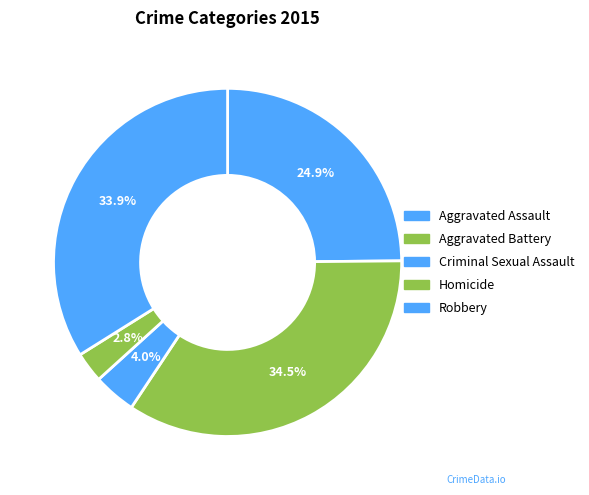

How many segments does this pie chart have?

5